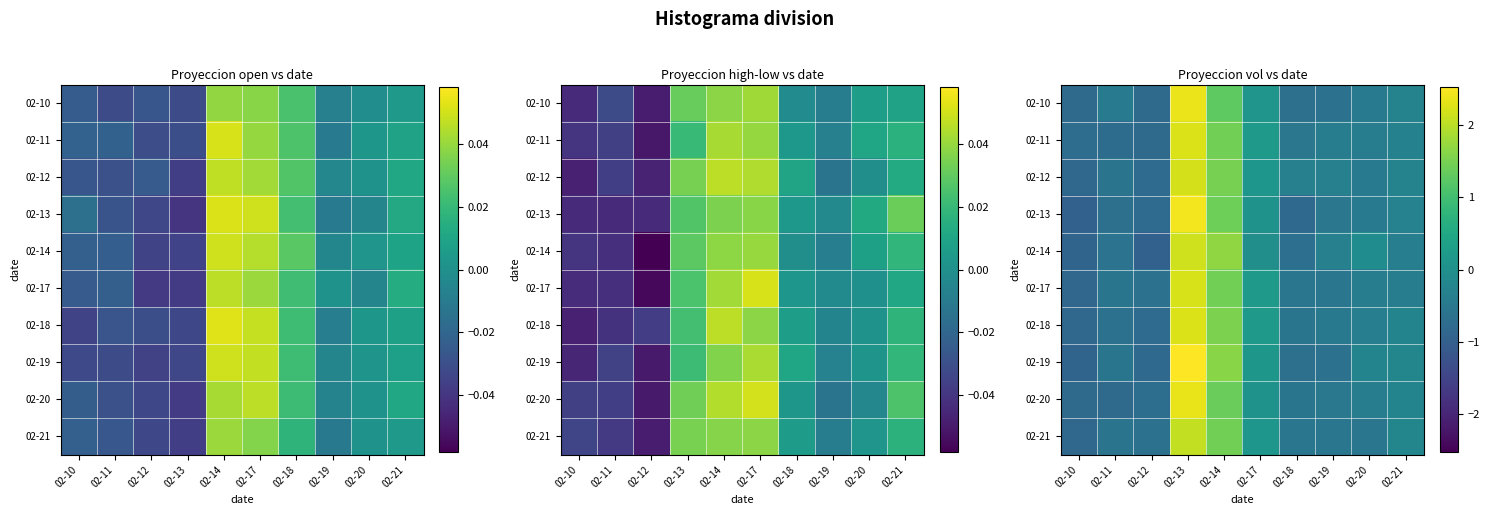

Where does the 02-17 series first go above 0?

02-13